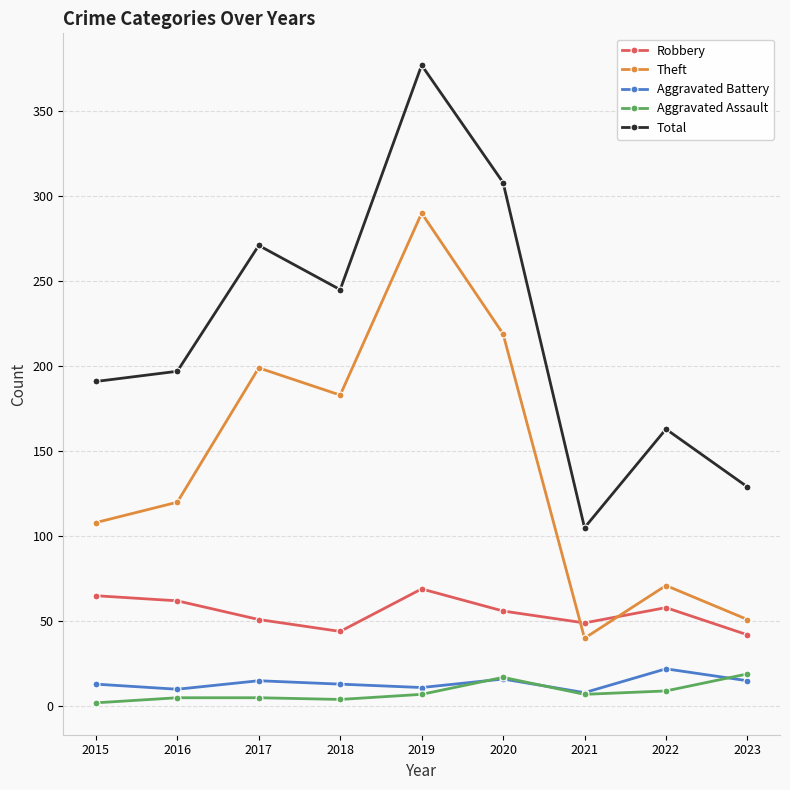

Which series has the largest range (max minus min)?

Total